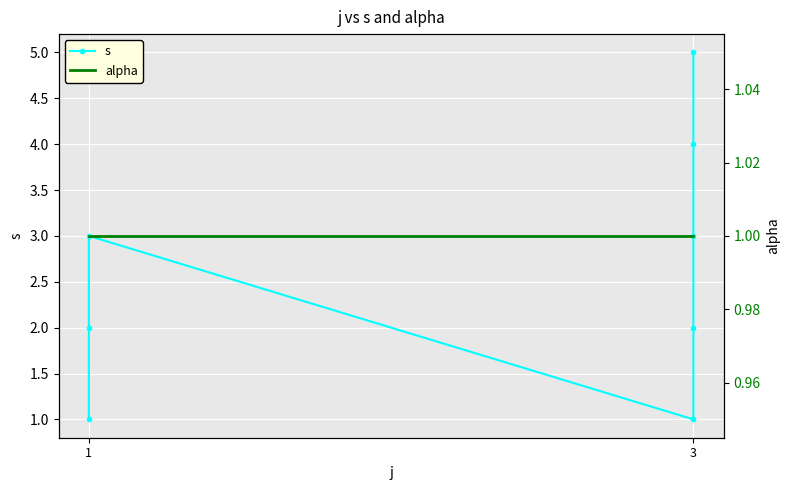

At which label does alpha reach its minimum?

1